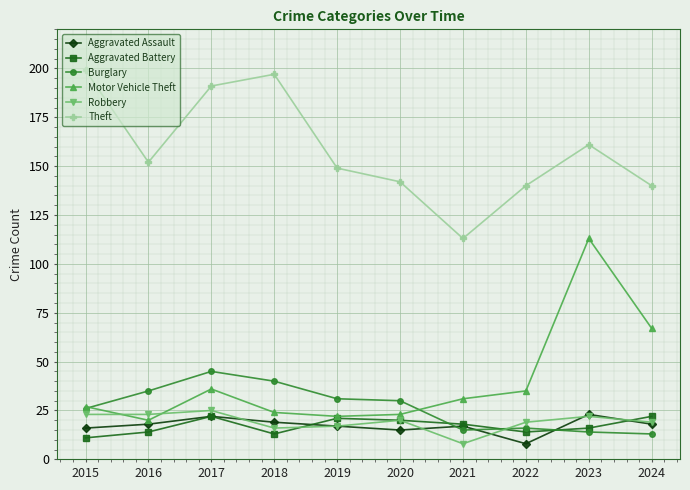

In Burglary, how many points are higher than both neighbors (excluding endpoints)?

2